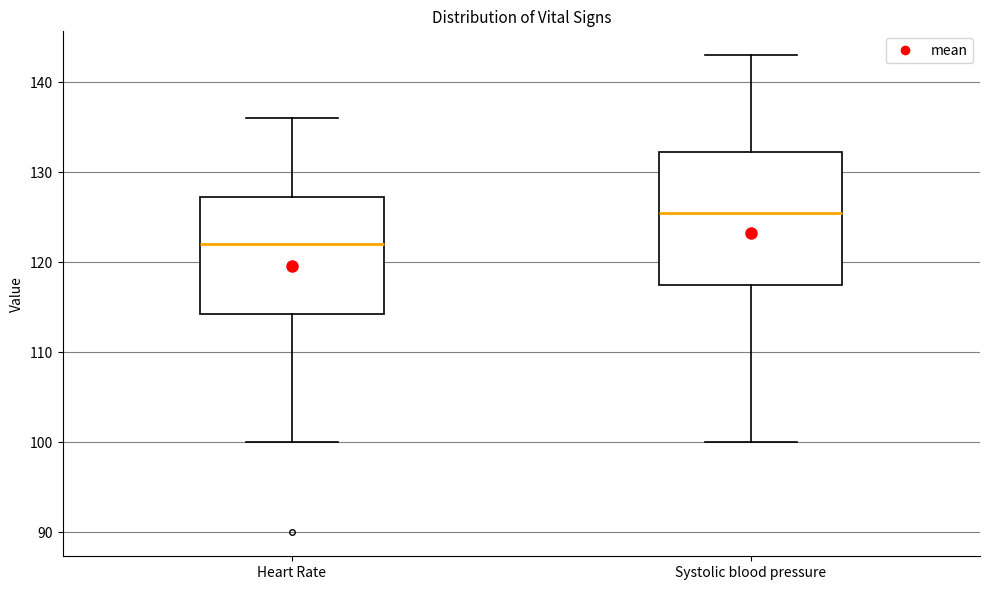

Where does the upper whisker of the box for Systolic blood pressure end on the y-axis? The values are not printed on the chart, so give them approximately, as read against the axis.

143